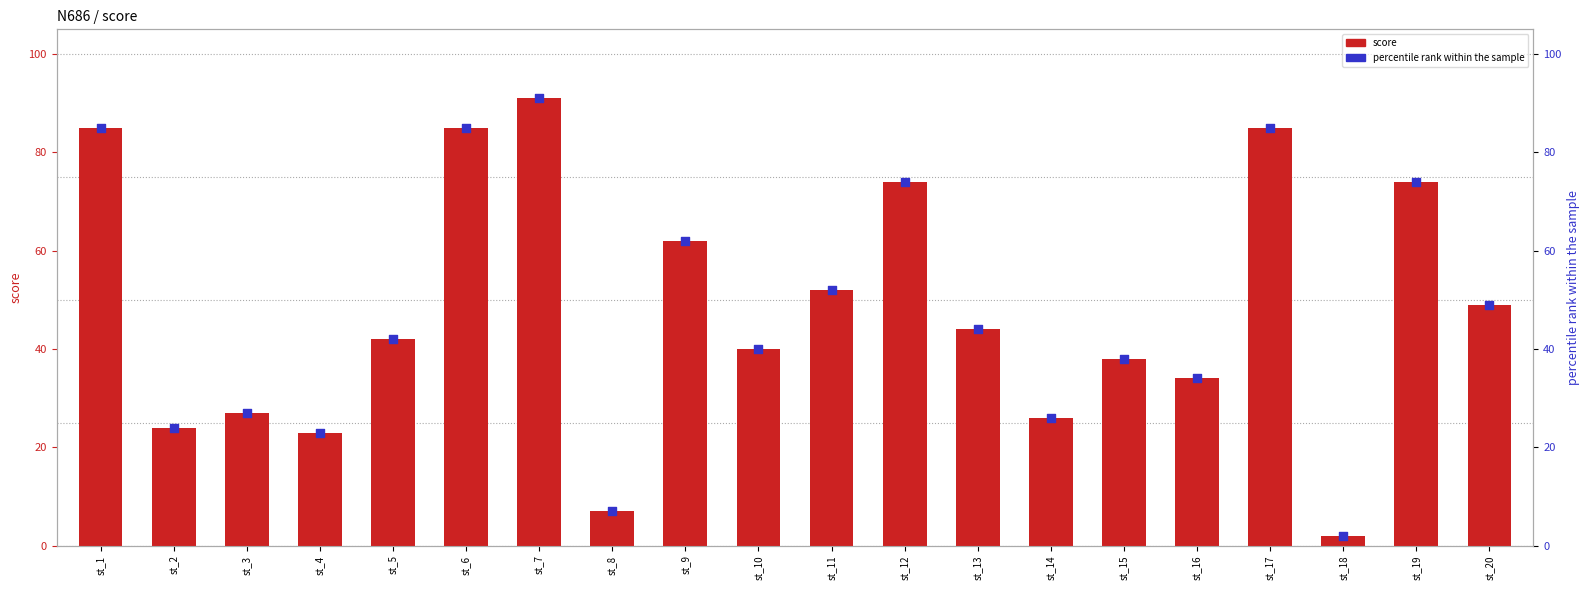

What is the total value across all series at st_3?

54.0